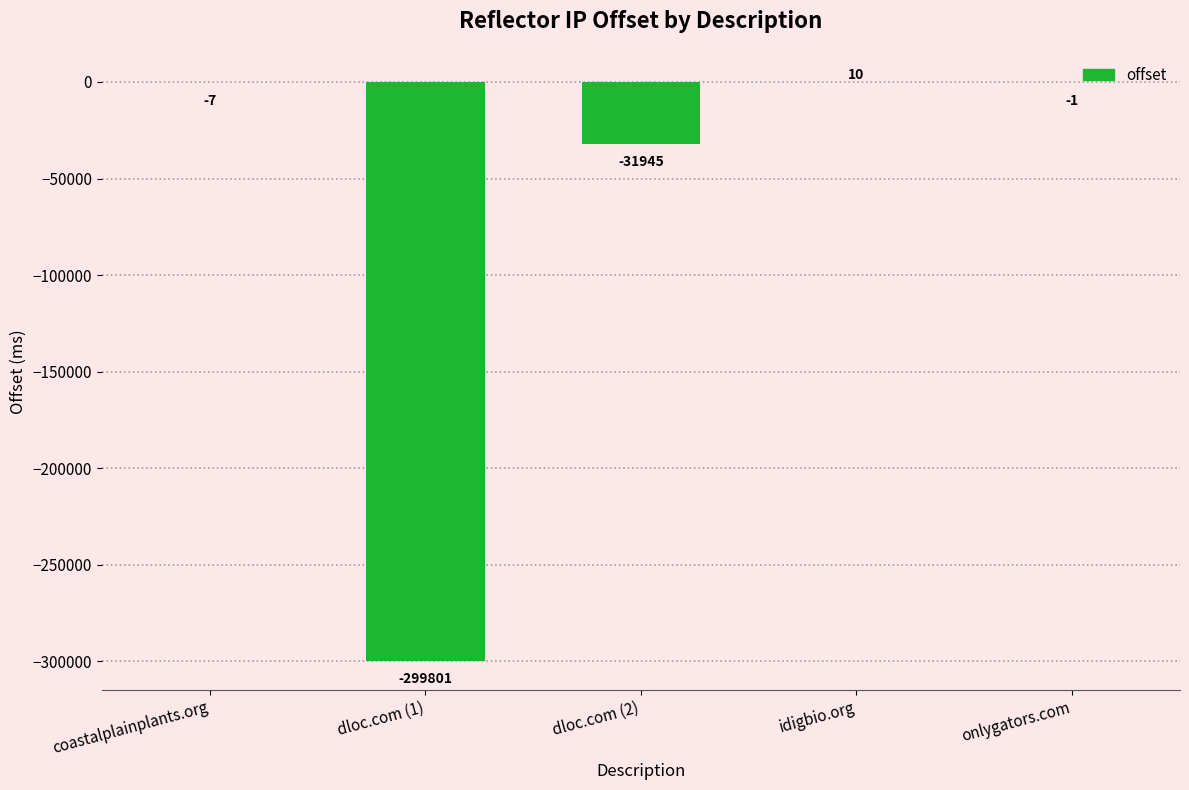

The chart shows a value of -299801 at dloc.com (1). True or false?

True